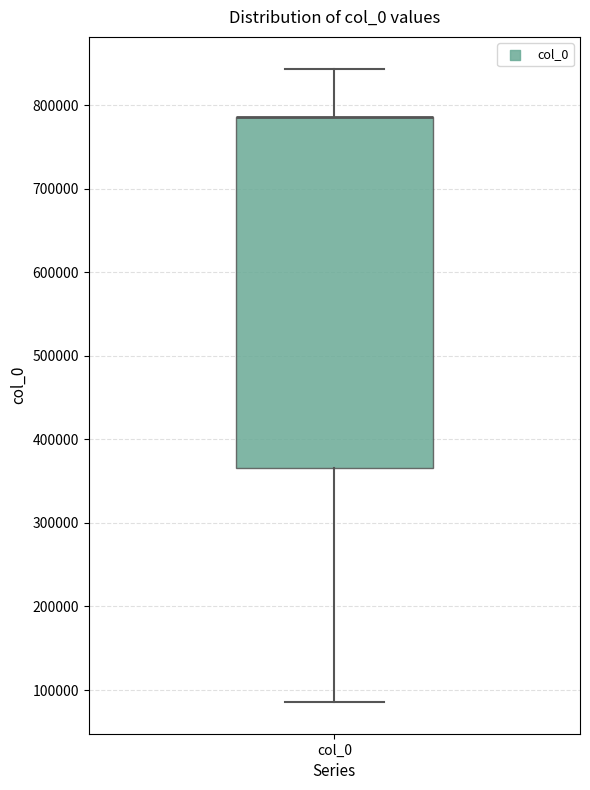

Transcribe this box plot: give where the median line is, the range the box spans, and where the two whiskers end, as read against the y-axis. The values are not printed on the chart, so give them approximately, as read against the axis.

median 790000 (drawn on the box's upper edge), box 370000 to 790000, whiskers 90000 to 840000